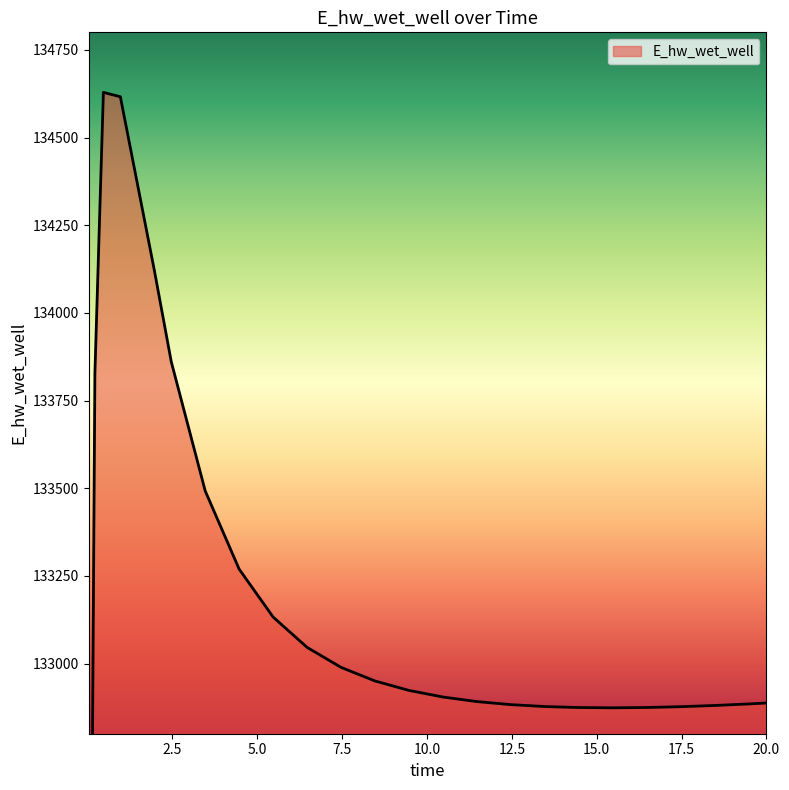

List the labels in order of value, smallest first.

0.03125, 0.09375, 15.46875, 14.46875, 16.46875, 17.46875, 13.46875, 18.46875, 12.46875, 19.46875, 20.0, 11.46875, 10.46875, 9.46875, 8.46875, 7.46875, 6.46875, 5.46875, 4.46875, 3.46875, 0.21875, 2.46875, 1.96875, 0.96875, 0.46875